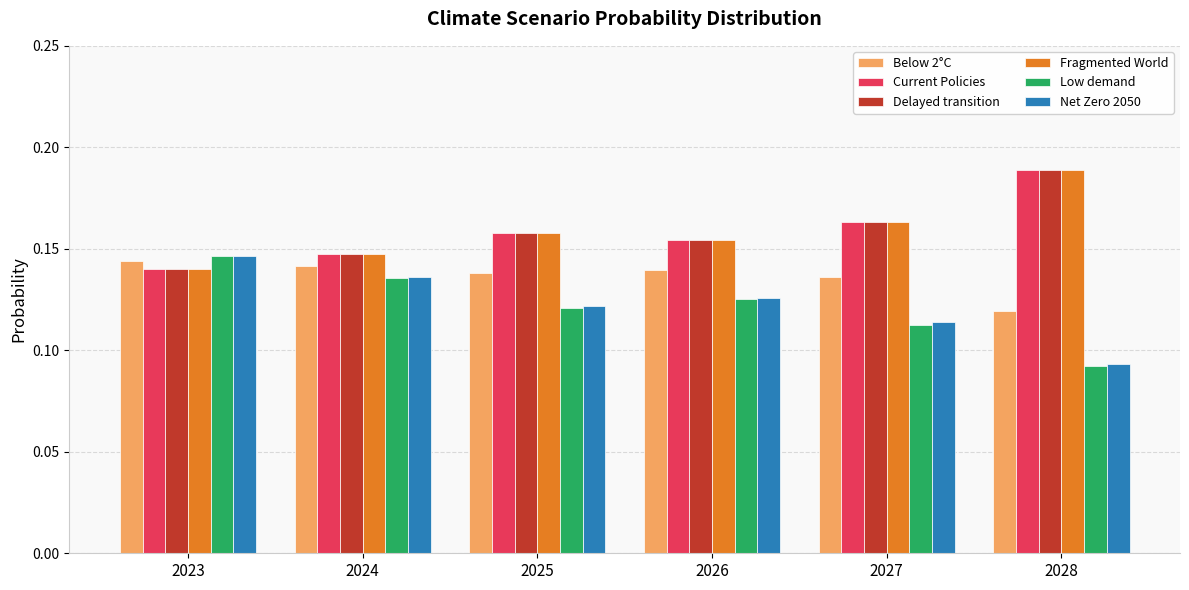

At how many categories does at least one series exceed 0?

6